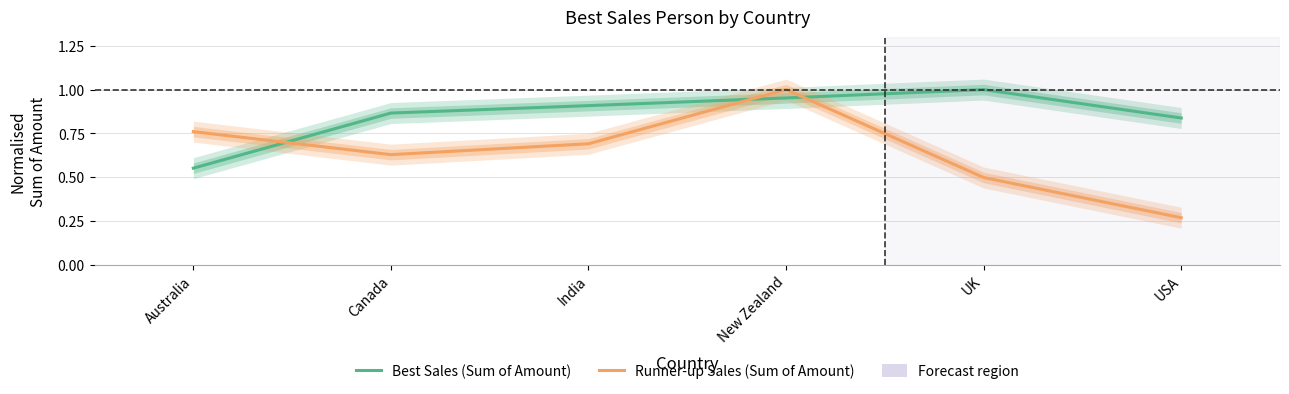

At which category does Runner-up Sales (Sum of Amount) reach its first local peak?

New Zealand